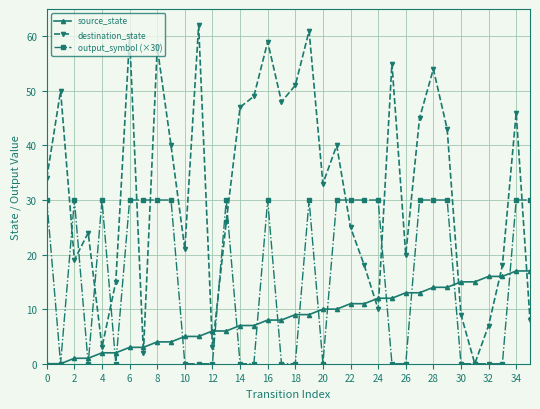

Which series has the largest total across all categories?

destination_state